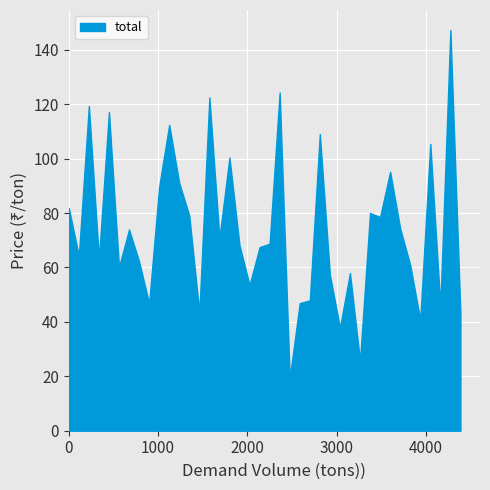

What is the smallest value displayed?

19.4